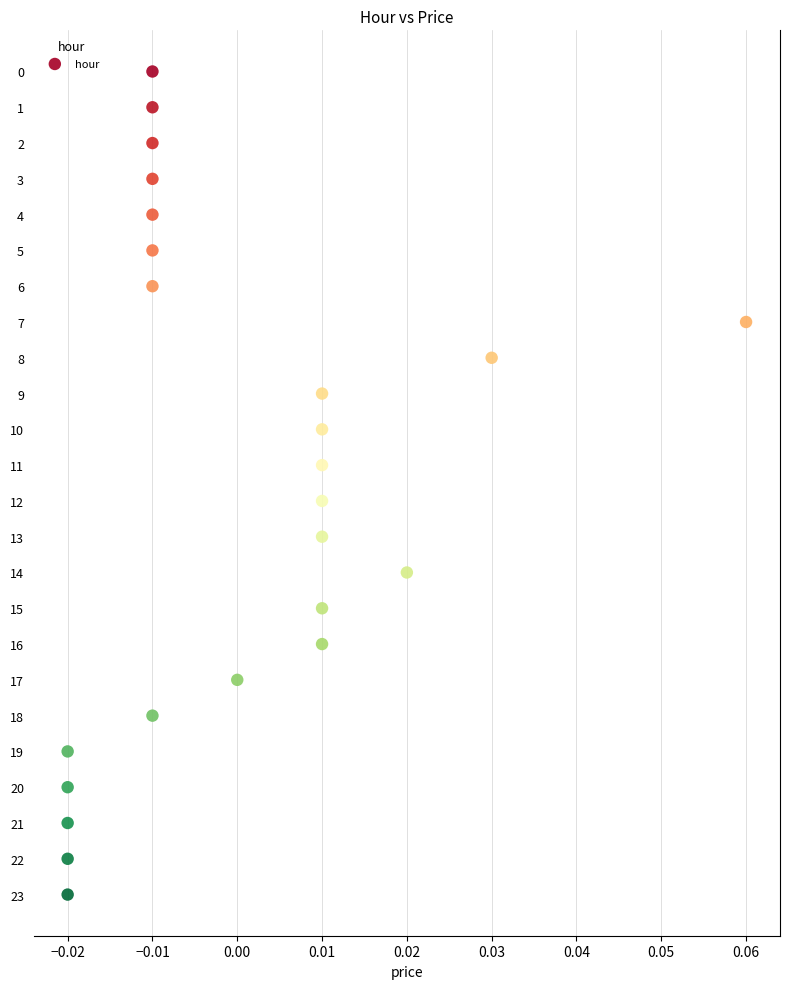

What is the range of Y values (max minus min)?

23